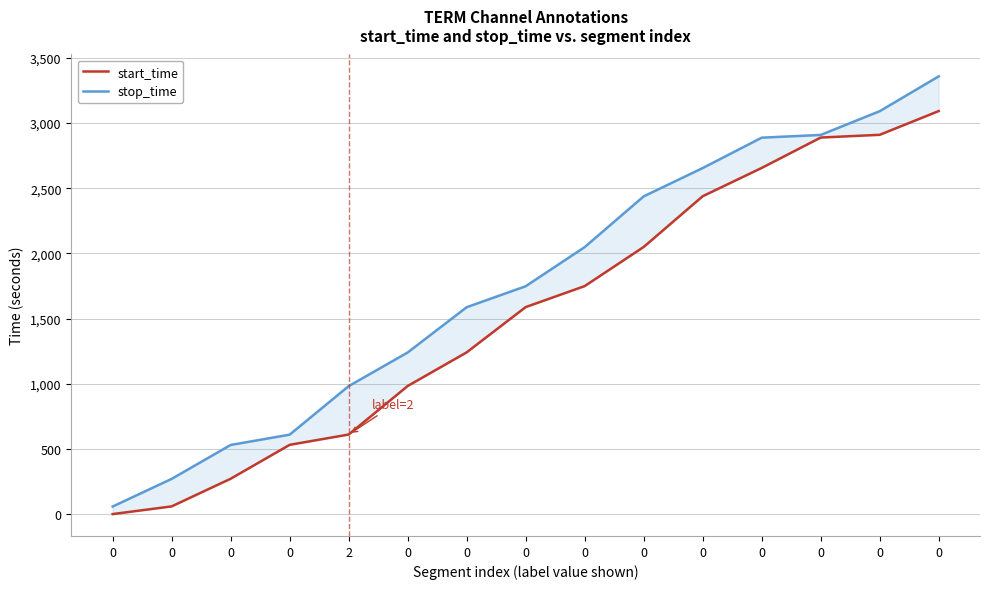

The stop_time series shows 3090 at 0. True or false?

True